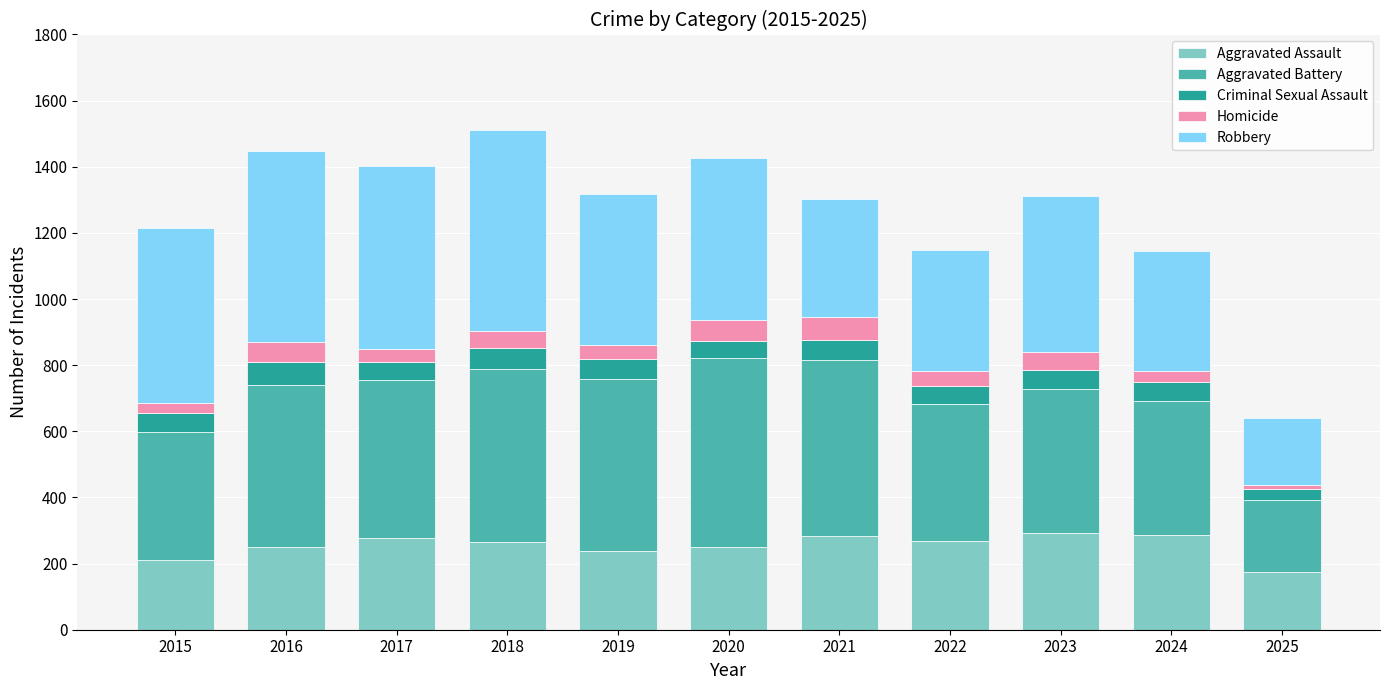

What is the total value across all series at 2019?

1318